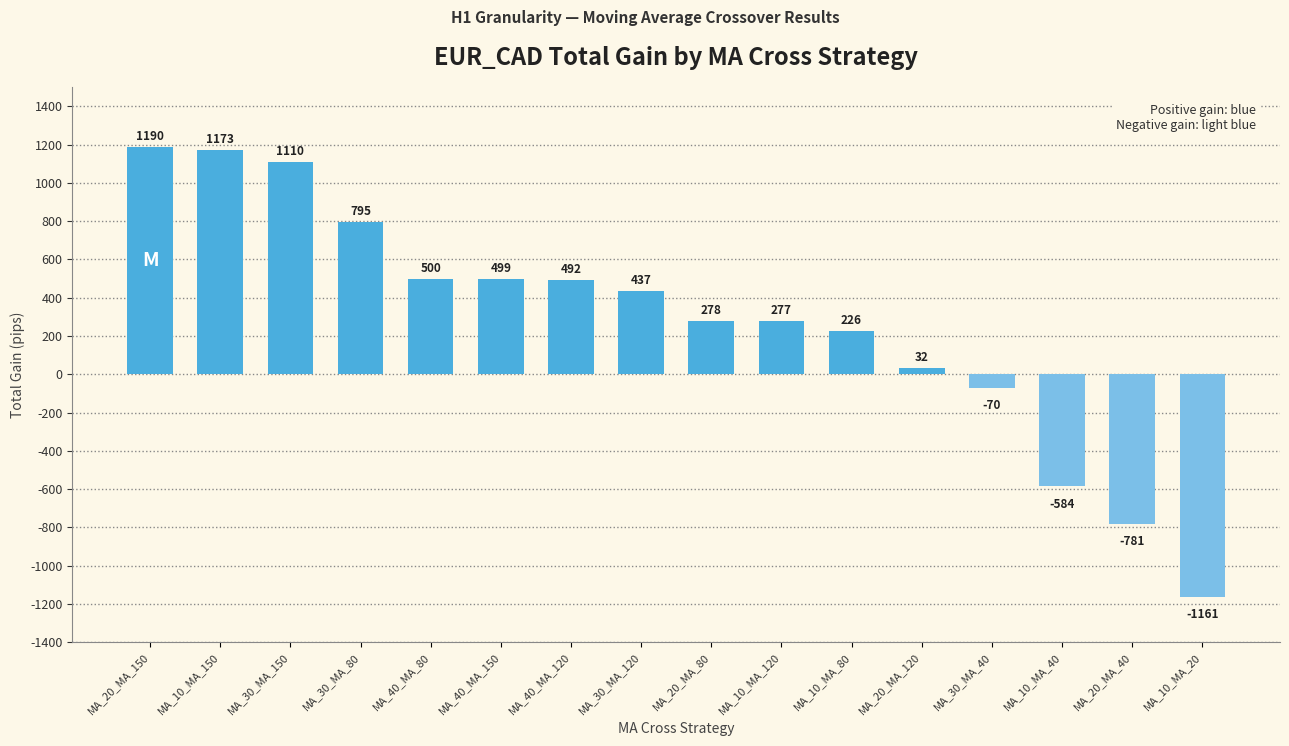

Reading left to right, transcribe all the data shown in this chart.

1190	1173	1110	795	500	499	492	437	278	277	226	32	-70	-584	-781	-1161